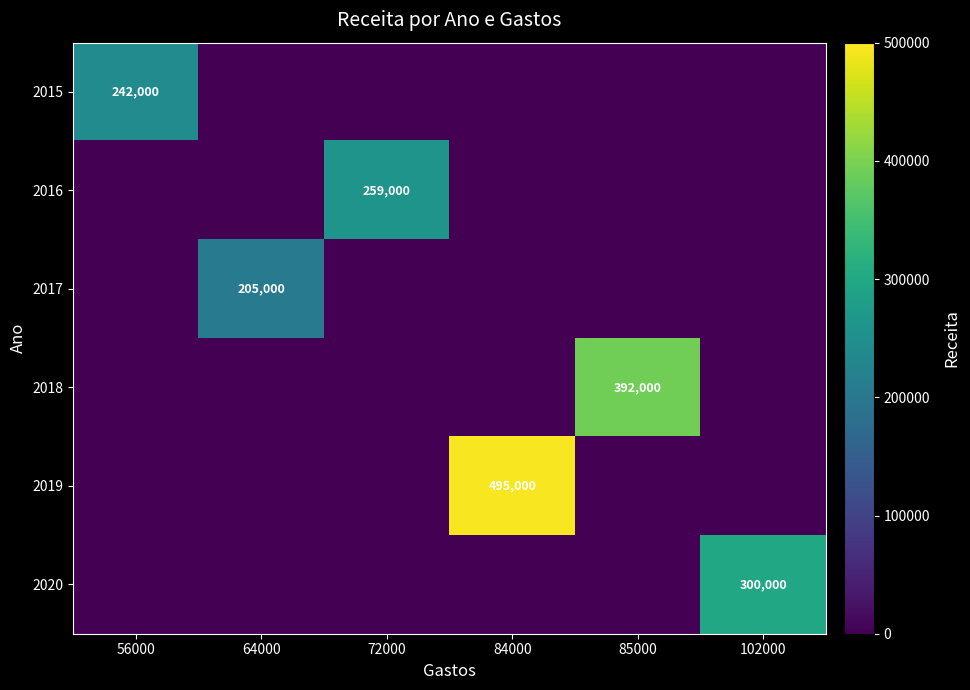

True or false: 2016 has a value of 259000 at 72000.

True